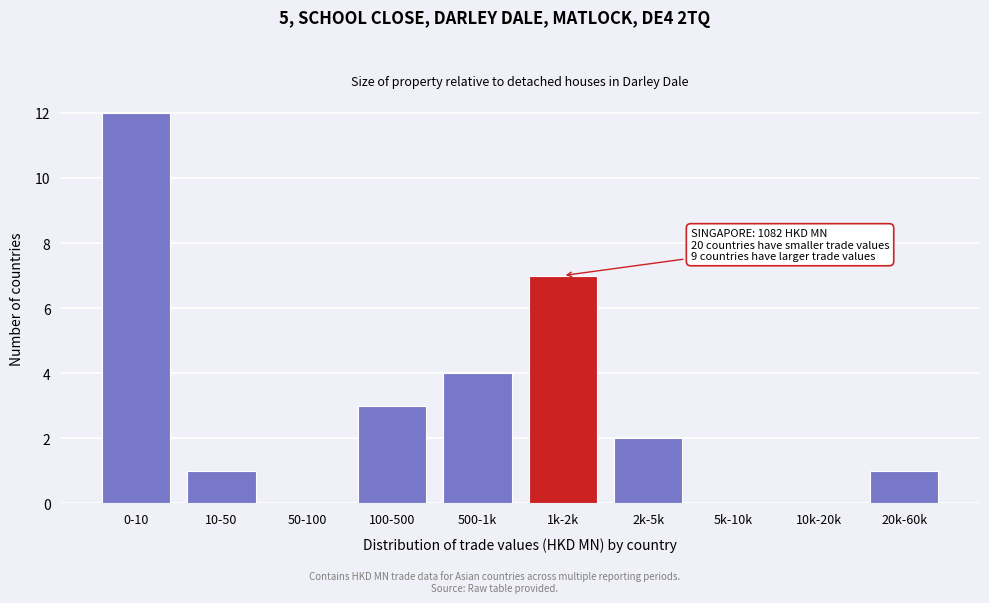

Reading left to right, transcribe all the data shown in this chart.

0-10=12	10-50=1	50-100=0	100-500=3	500-1k=4	1k-2k=7	2k-5k=2	5k-10k=0	10k-20k=0	20k-60k=1